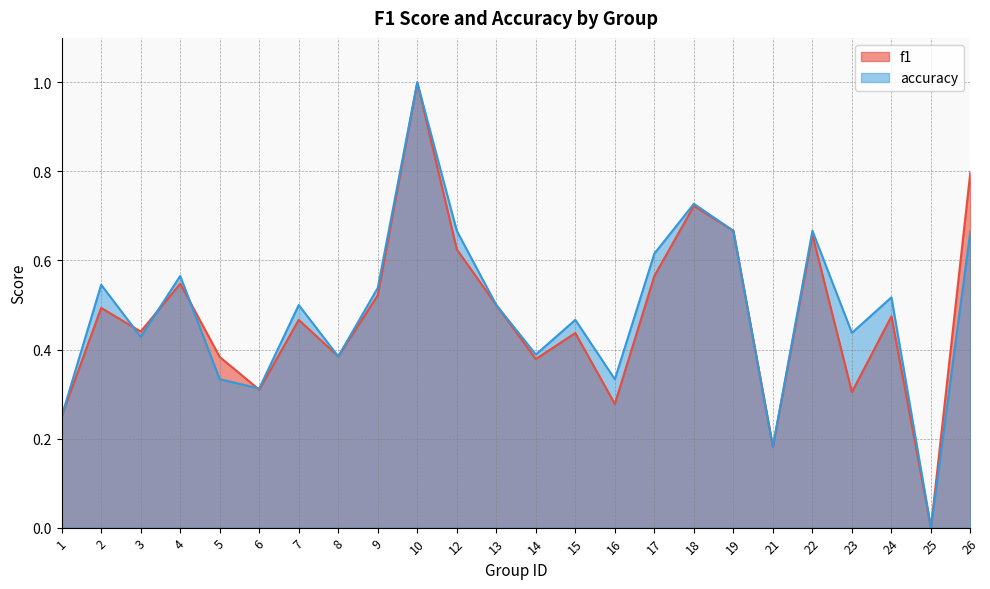

What is the value of the accuracy point at the 14th from the left?

0.5